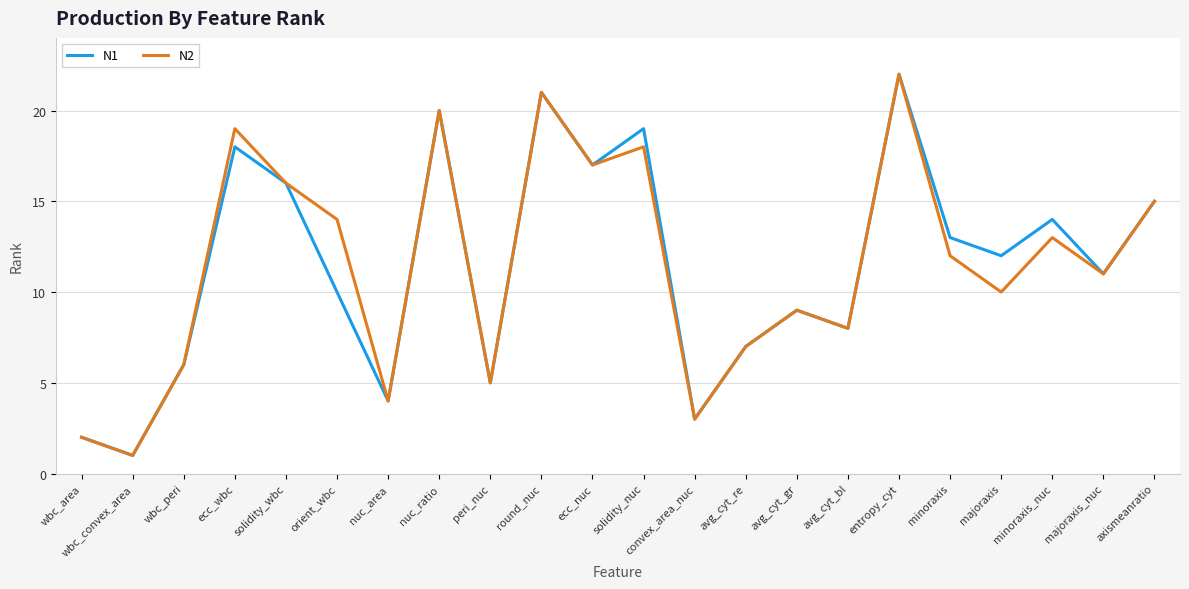

What is the minimum value shown in the chart?

1